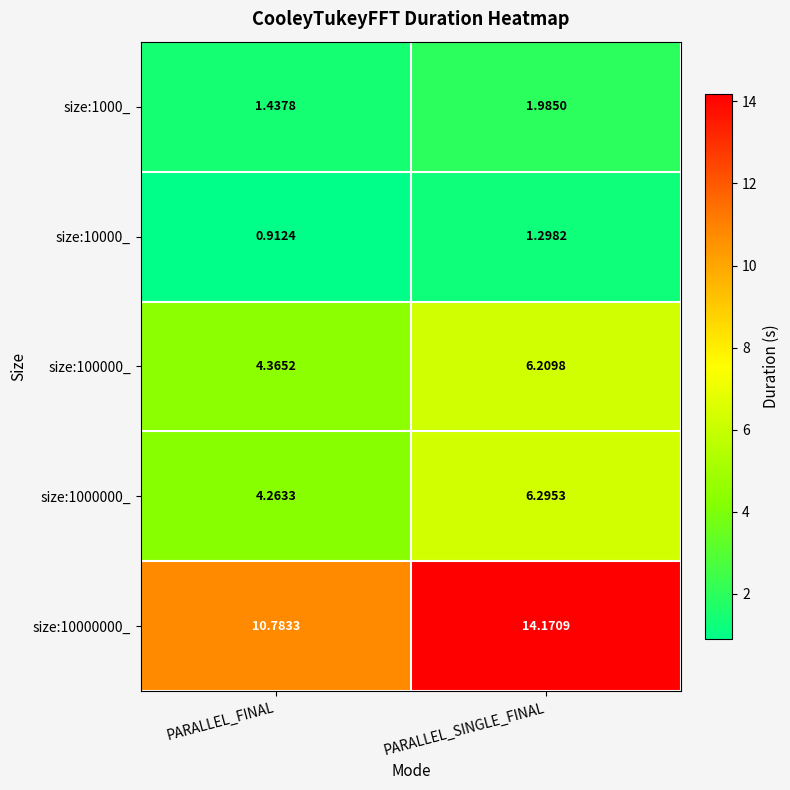

Rank the categories by size:10000000_ value from lowest to highest.

PARALLEL_FINAL, PARALLEL_SINGLE_FINAL